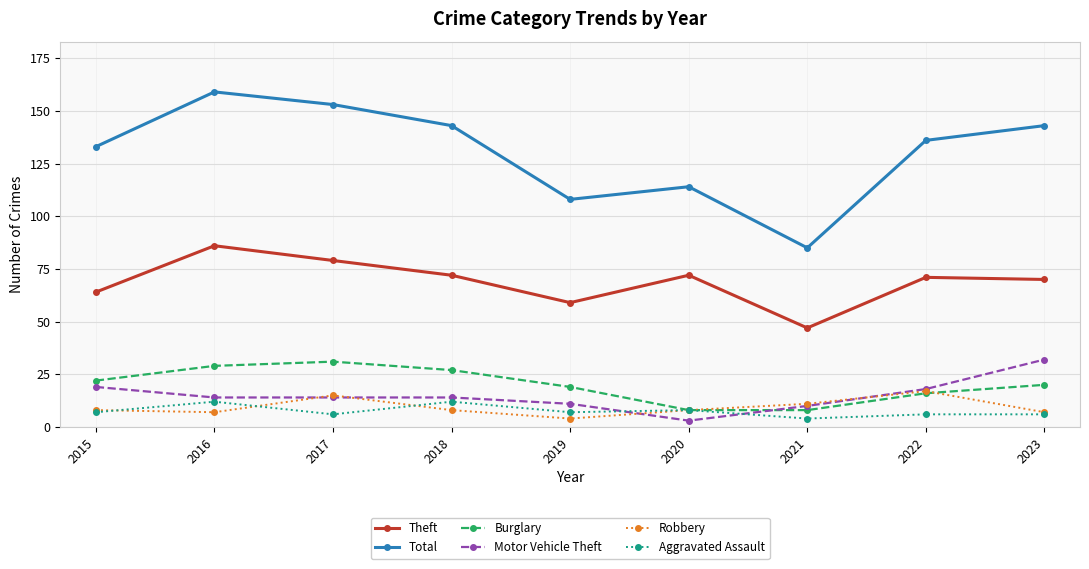

What is the value of the Total point at the 7th from the left?

85